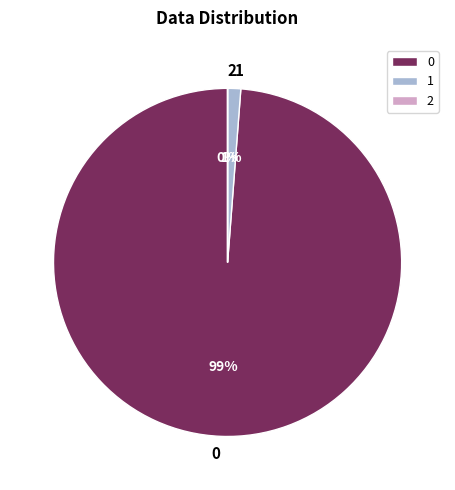

What percentage is the 0 slice, to the nearest percent?

99%